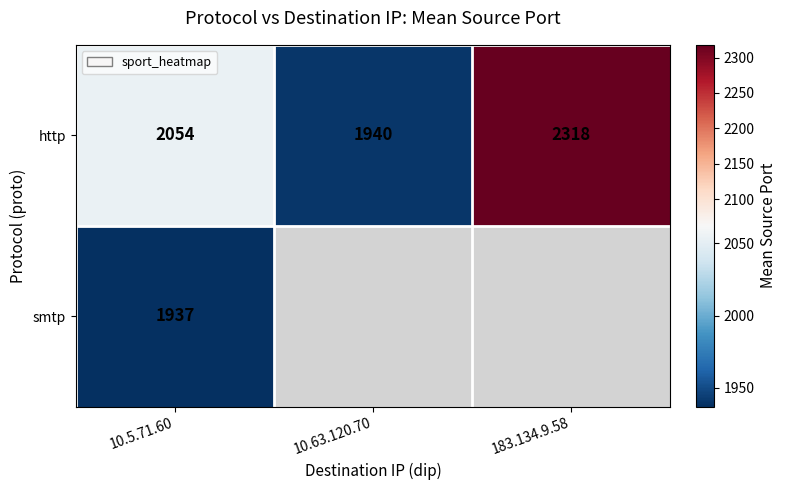

List the labels in order of http value, smallest first.

10.63.120.70, 10.5.71.60, 183.134.9.58